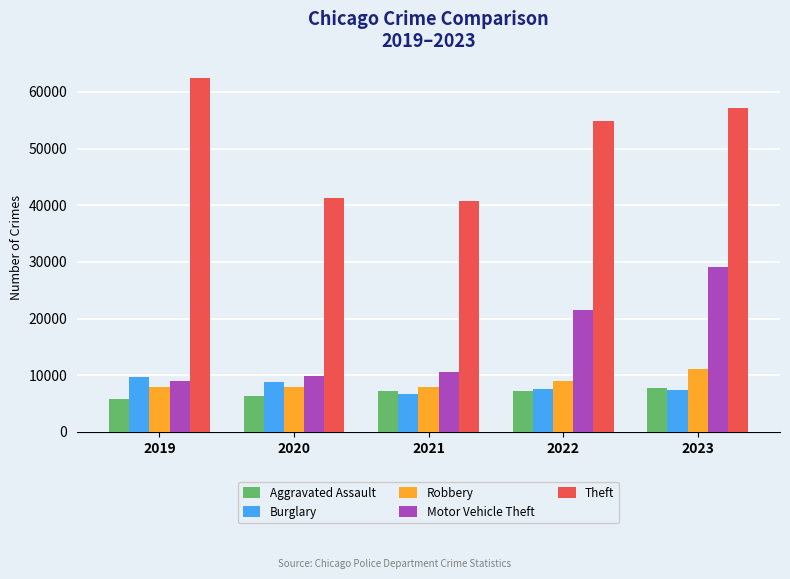

What is the sum of the Robbery values at 2023 and 2020?

18906